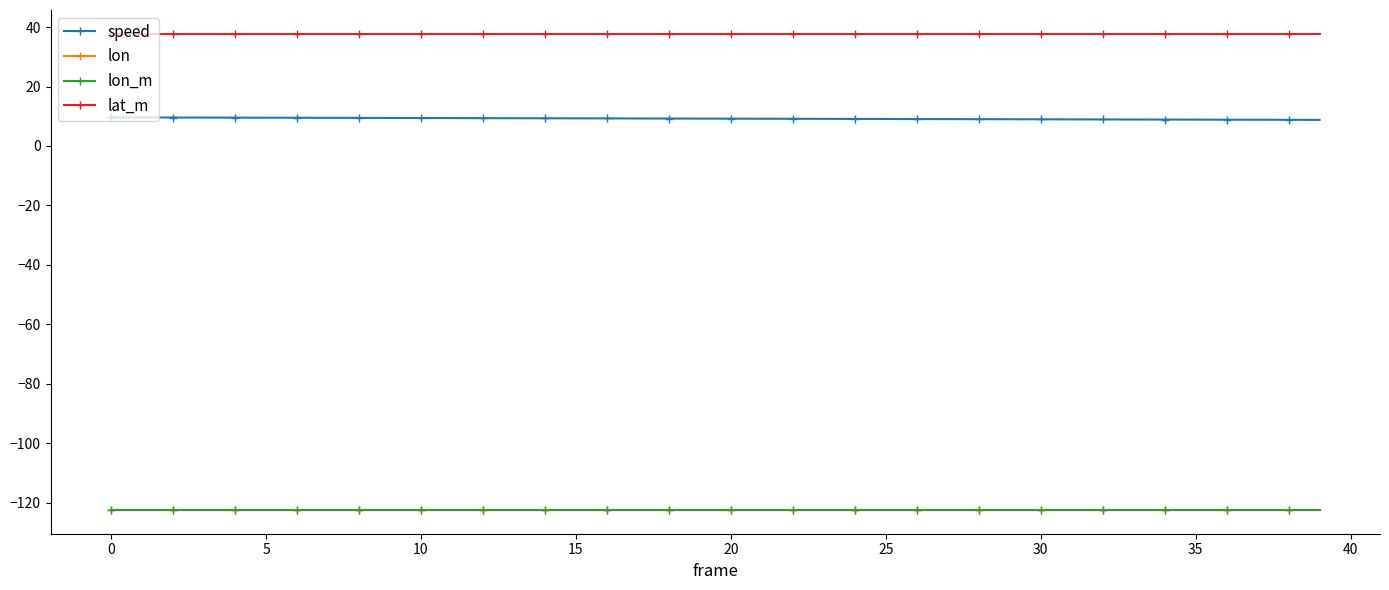

What is the minimum value shown in the chart?

-122.5